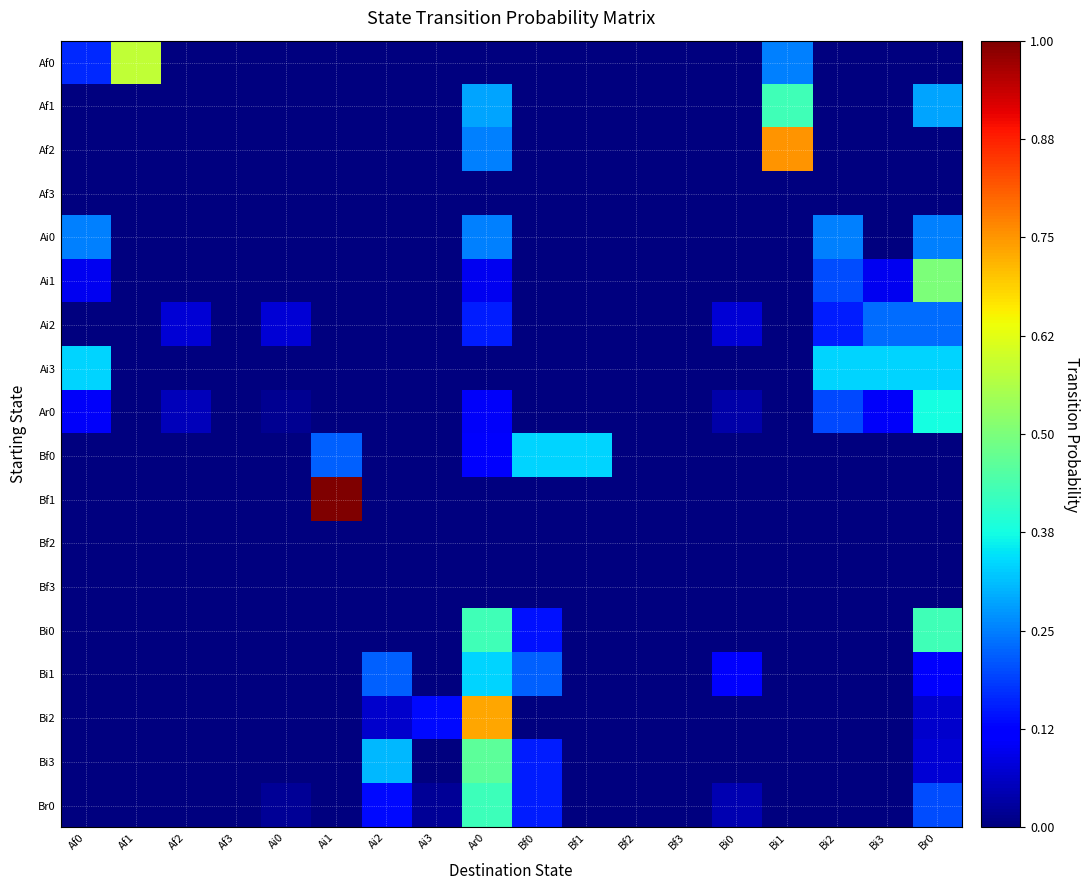

Reading left to right, list all the values displayed in this chart.

Af0: Af0=0.2	Af1=0.6	Af2=0.0	Af3=0.0	Ai0=0.0	Ai1=0.0	Ai2=0.0	Ai3=0.0	Ar0=0.0	Bf0=0.0	Bf1=0.0	Bf2=0.0	Bf3=0.0	Bi0=0.0	Bi1=0.2	Bi2=0.0	Bi3=0.0	Br0=0.0
Af1: Af0=0.0	Af1=0.0	Af2=0.0	Af3=0.0	Ai0=0.0	Ai1=0.0	Ai2=0.0	Ai3=0.0	Ar0=0.3	Bf0=0.0	Bf1=0.0	Bf2=0.0	Bf3=0.0	Bi0=0.0	Bi1=0.4	Bi2=0.0	Bi3=0.0	Br0=0.3
Af2: Af0=0.0	Af1=0.0	Af2=0.0	Af3=0.0	Ai0=0.0	Ai1=0.0	Ai2=0.0	Ai3=0.0	Ar0=0.2	Bf0=0.0	Bf1=0.0	Bf2=0.0	Bf3=0.0	Bi0=0.0	Bi1=0.8	Bi2=0.0	Bi3=0.0	Br0=0.0
Af3: Af0=0.0	Af1=0.0	Af2=0.0	Af3=0.0	Ai0=0.0	Ai1=0.0	Ai2=0.0	Ai3=0.0	Ar0=0.0	Bf0=0.0	Bf1=0.0	Bf2=0.0	Bf3=0.0	Bi0=0.0	Bi1=0.0	Bi2=0.0	Bi3=0.0	Br0=0.0
Ai0: Af0=0.2	Af1=0.0	Af2=0.0	Af3=0.0	Ai0=0.0	Ai1=0.0	Ai2=0.0	Ai3=0.0	Ar0=0.2	Bf0=0.0	Bf1=0.0	Bf2=0.0	Bf3=0.0	Bi0=0.0	Bi1=0.0	Bi2=0.2	Bi3=0.0	Br0=0.2
Ai1: Af0=0.1	Af1=0.0	Af2=0.0	Af3=0.0	Ai0=0.0	Ai1=0.0	Ai2=0.0	Ai3=0.0	Ar0=0.1	Bf0=0.0	Bf1=0.0	Bf2=0.0	Bf3=0.0	Bi0=0.0	Bi1=0.0	Bi2=0.2	Bi3=0.1	Br0=0.5
Ai2: Af0=0.0	Af1=0.0	Af2=0.1	Af3=0.0	Ai0=0.1	Ai1=0.0	Ai2=0.0	Ai3=0.0	Ar0=0.2	Bf0=0.0	Bf1=0.0	Bf2=0.0	Bf3=0.0	Bi0=0.1	Bi1=0.0	Bi2=0.2	Bi3=0.2	Br0=0.2
Ai3: Af0=0.3	Af1=0.0	Af2=0.0	Af3=0.0	Ai0=0.0	Ai1=0.0	Ai2=0.0	Ai3=0.0	Ar0=0.0	Bf0=0.0	Bf1=0.0	Bf2=0.0	Bf3=0.0	Bi0=0.0	Bi1=0.0	Bi2=0.3	Bi3=0.3	Br0=0.3
Ar0: Af0=0.1	Af1=0.0	Af2=0.1	Af3=0.0	Ai0=0.0	Ai1=0.0	Ai2=0.0	Ai3=0.0	Ar0=0.1	Bf0=0.0	Bf1=0.0	Bf2=0.0	Bf3=0.0	Bi0=0.0	Bi1=0.0	Bi2=0.2	Bi3=0.1	Br0=0.4
Bf0: Af0=0.0	Af1=0.0	Af2=0.0	Af3=0.0	Ai0=0.0	Ai1=0.2	Ai2=0.0	Ai3=0.0	Ar0=0.1	Bf0=0.3	Bf1=0.3	Bf2=0.0	Bf3=0.0	Bi0=0.0	Bi1=0.0	Bi2=0.0	Bi3=0.0	Br0=0.0
Bf1: Af0=0.0	Af1=0.0	Af2=0.0	Af3=0.0	Ai0=0.0	Ai1=1.0	Ai2=0.0	Ai3=0.0	Ar0=0.0	Bf0=0.0	Bf1=0.0	Bf2=0.0	Bf3=0.0	Bi0=0.0	Bi1=0.0	Bi2=0.0	Bi3=0.0	Br0=0.0
Bf2: Af0=0.0	Af1=0.0	Af2=0.0	Af3=0.0	Ai0=0.0	Ai1=0.0	Ai2=0.0	Ai3=0.0	Ar0=0.0	Bf0=0.0	Bf1=0.0	Bf2=0.0	Bf3=0.0	Bi0=0.0	Bi1=0.0	Bi2=0.0	Bi3=0.0	Br0=0.0
Bf3: Af0=0.0	Af1=0.0	Af2=0.0	Af3=0.0	Ai0=0.0	Ai1=0.0	Ai2=0.0	Ai3=0.0	Ar0=0.0	Bf0=0.0	Bf1=0.0	Bf2=0.0	Bf3=0.0	Bi0=0.0	Bi1=0.0	Bi2=0.0	Bi3=0.0	Br0=0.0
Bi0: Af0=0.0	Af1=0.0	Af2=0.0	Af3=0.0	Ai0=0.0	Ai1=0.0	Ai2=0.0	Ai3=0.0	Ar0=0.4	Bf0=0.1	Bf1=0.0	Bf2=0.0	Bf3=0.0	Bi0=0.0	Bi1=0.0	Bi2=0.0	Bi3=0.0	Br0=0.4
Bi1: Af0=0.0	Af1=0.0	Af2=0.0	Af3=0.0	Ai0=0.0	Ai1=0.0	Ai2=0.2	Ai3=0.0	Ar0=0.3	Bf0=0.2	Bf1=0.0	Bf2=0.0	Bf3=0.0	Bi0=0.1	Bi1=0.0	Bi2=0.0	Bi3=0.0	Br0=0.1
Bi2: Af0=0.0	Af1=0.0	Af2=0.0	Af3=0.0	Ai0=0.0	Ai1=0.0	Ai2=0.1	Ai3=0.1	Ar0=0.7	Bf0=0.0	Bf1=0.0	Bf2=0.0	Bf3=0.0	Bi0=0.0	Bi1=0.0	Bi2=0.0	Bi3=0.0	Br0=0.1
Bi3: Af0=0.0	Af1=0.0	Af2=0.0	Af3=0.0	Ai0=0.0	Ai1=0.0	Ai2=0.3	Ai3=0.0	Ar0=0.5	Bf0=0.2	Bf1=0.0	Bf2=0.0	Bf3=0.0	Bi0=0.0	Bi1=0.0	Bi2=0.0	Bi3=0.0	Br0=0.1
Br0: Af0=0.0	Af1=0.0	Af2=0.0	Af3=0.0	Ai0=0.0	Ai1=0.0	Ai2=0.1	Ai3=0.0	Ar0=0.4	Bf0=0.2	Bf1=0.0	Bf2=0.0	Bf3=0.0	Bi0=0.0	Bi1=0.0	Bi2=0.0	Bi3=0.0	Br0=0.2